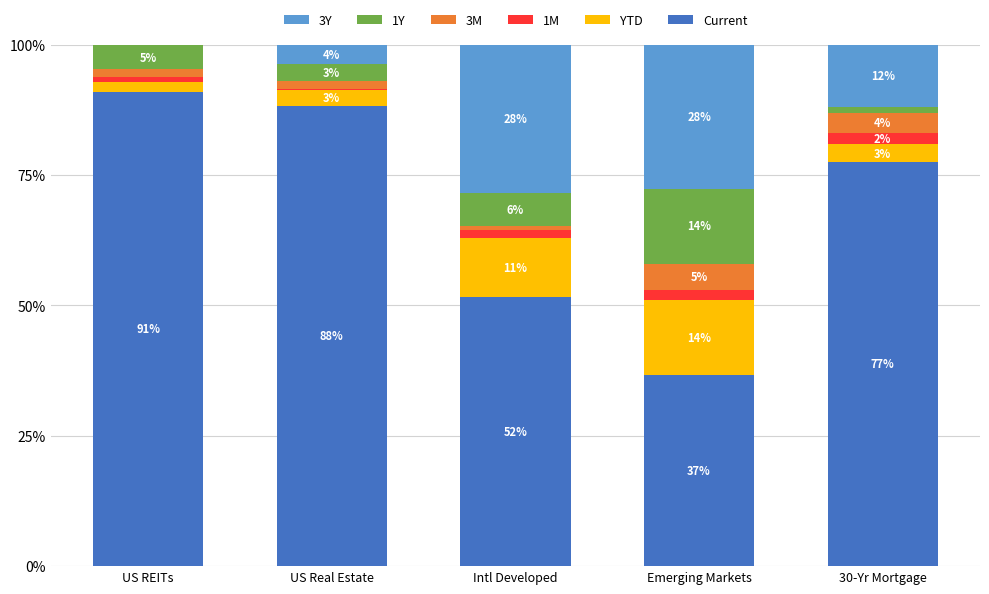

Are the bars grouped side by side (vs. stacked)?

No